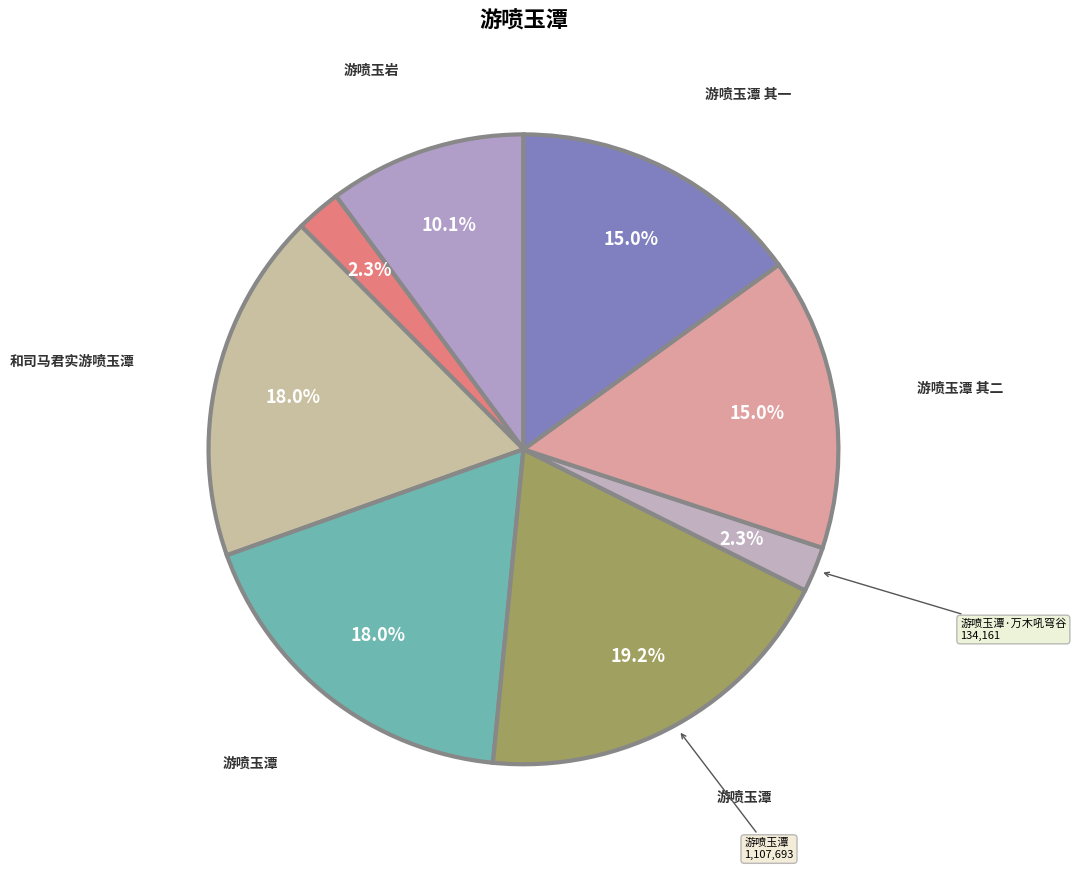

How many segments does this pie chart have?

8